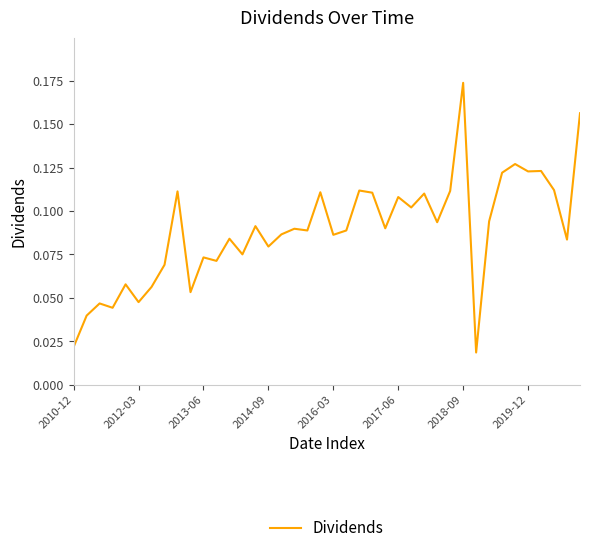

What is the difference between the second highest and second lowest values?

0.1